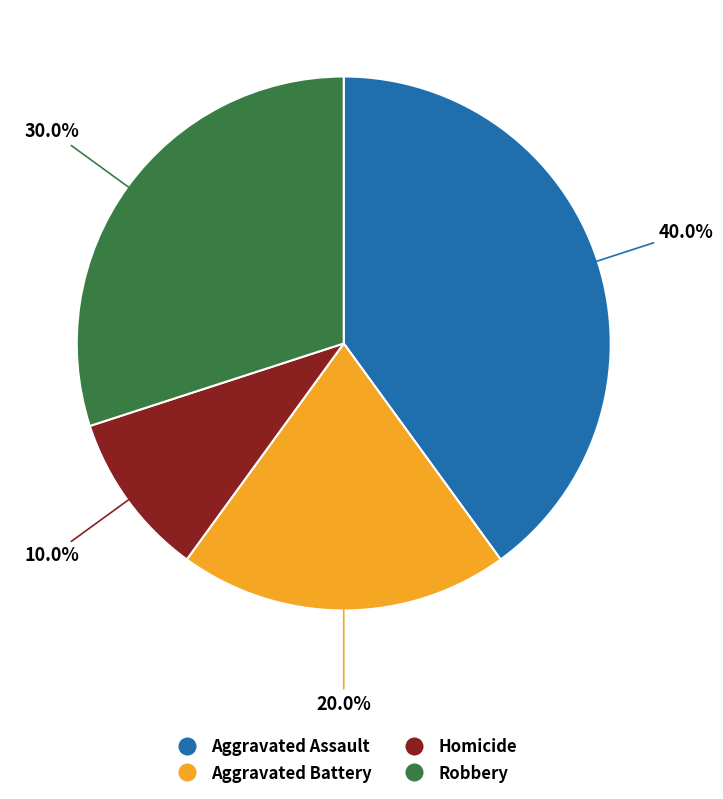

Which slice is the largest?

Aggravated Assault